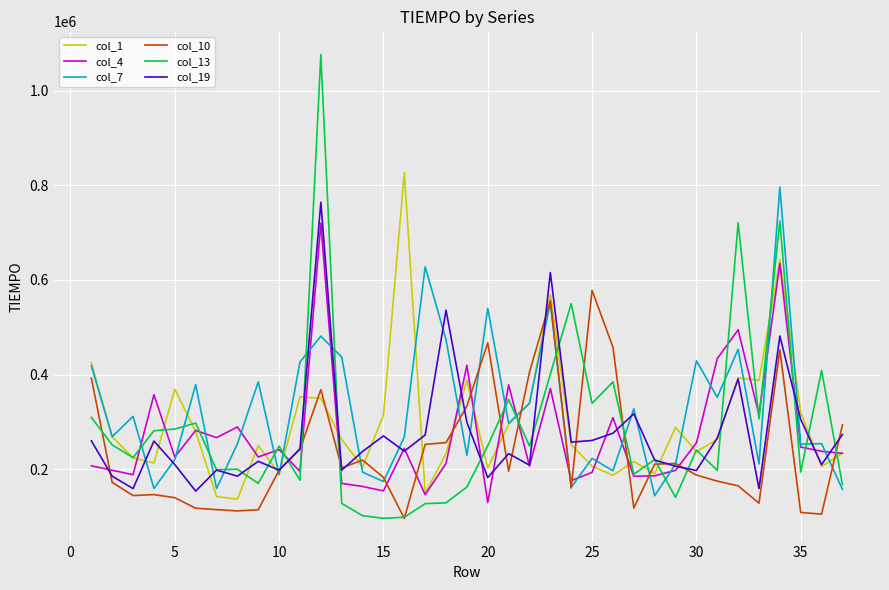

True or false: col_13 and col_7 intersect in this chart.

True